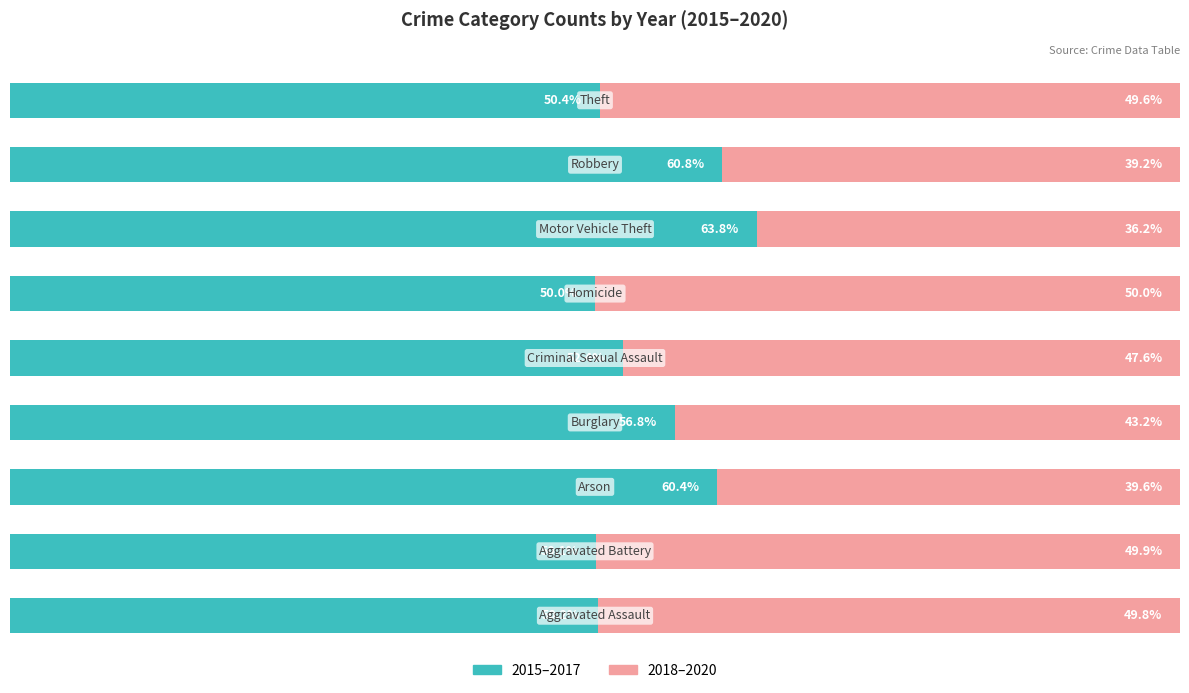

What are all the series names shown in the legend?

2015–2017, 2018–2020